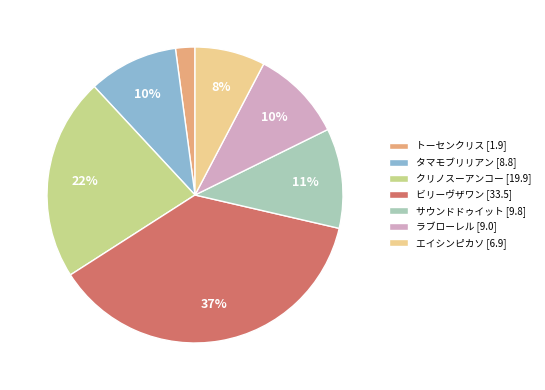

Is it true that タマモブリリアン is 10% of the pie?

True